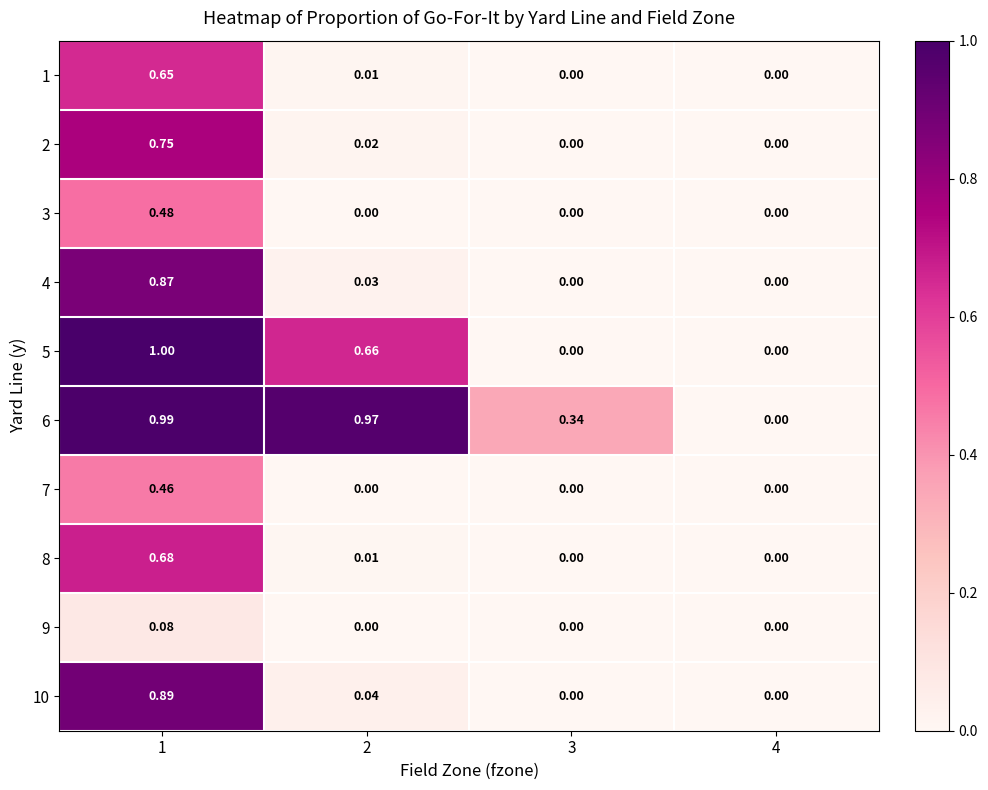

How many values in the 1 series exceed 0?

2